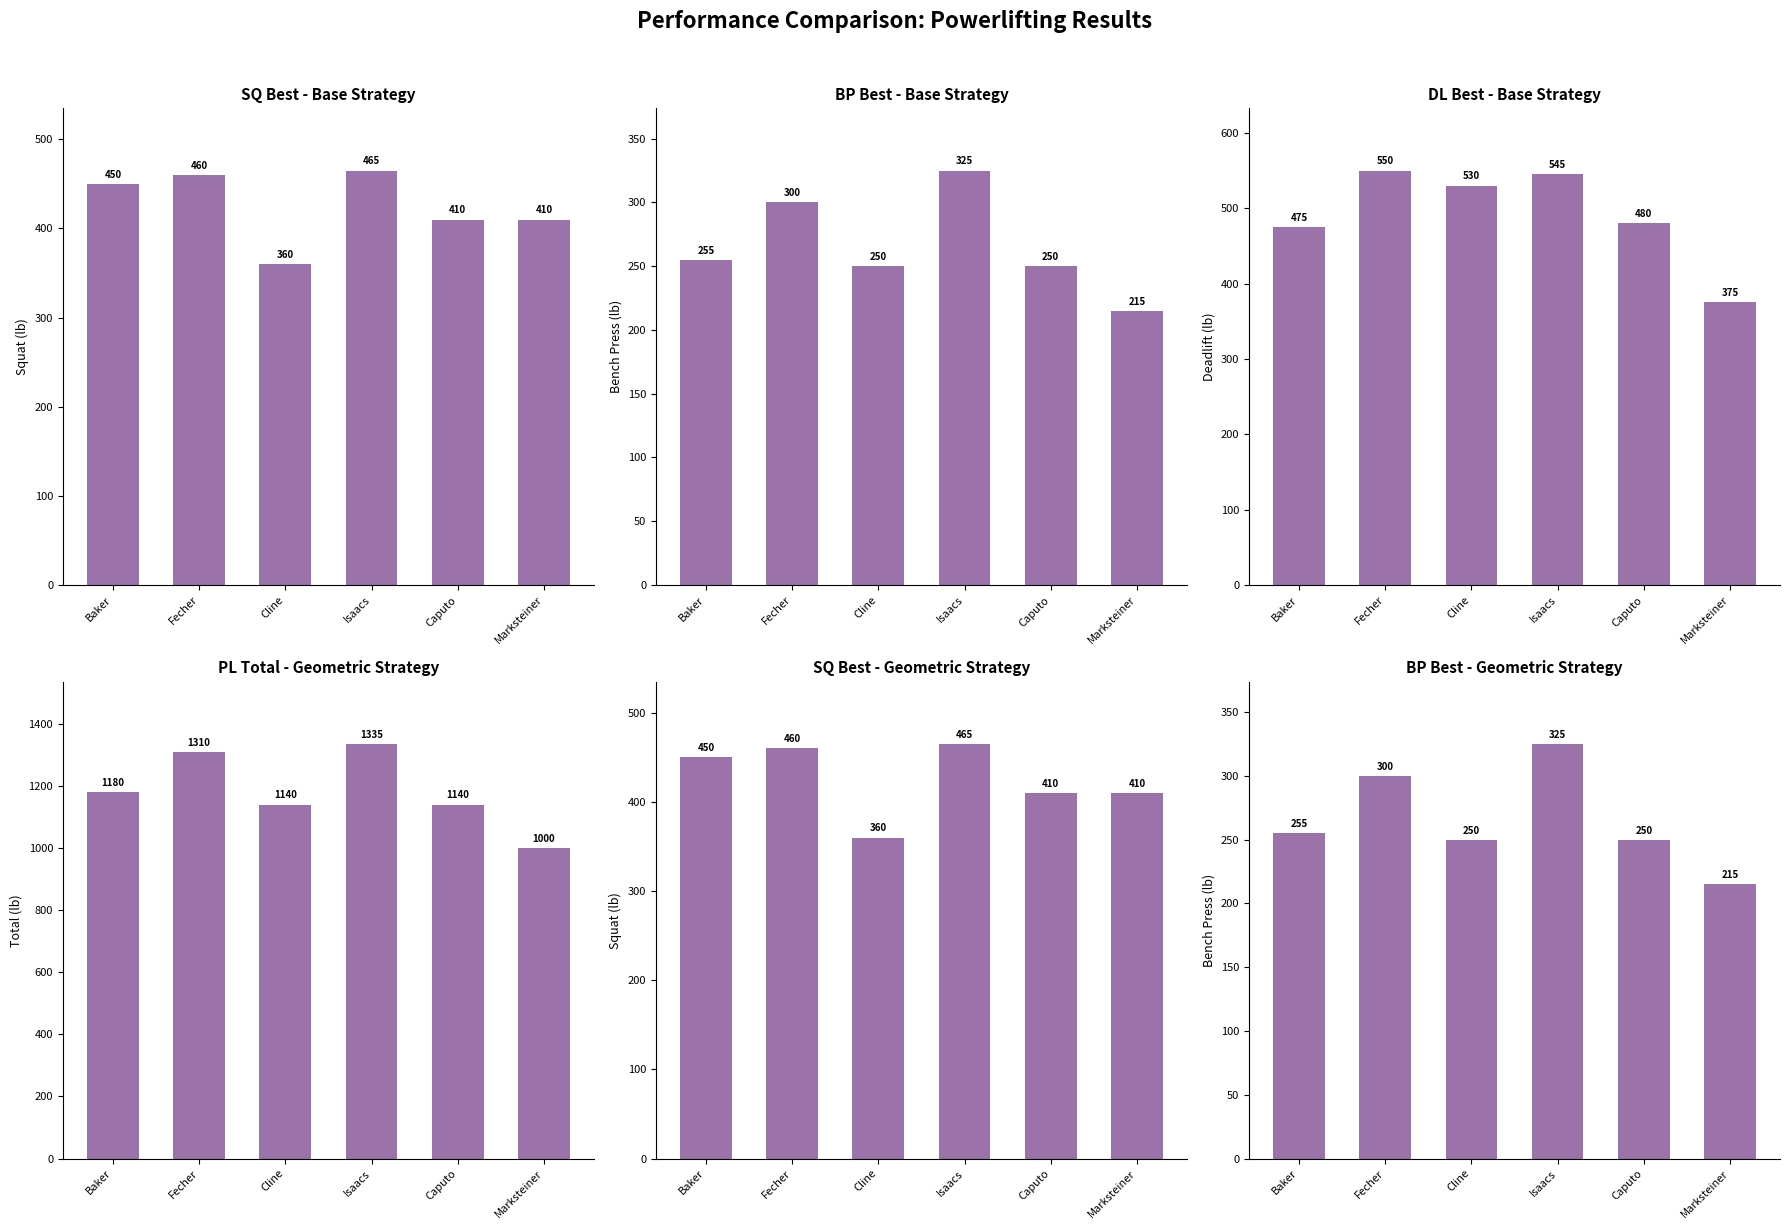

Which series has the largest range (max minus min)?

PL Total - Geometric Strategy